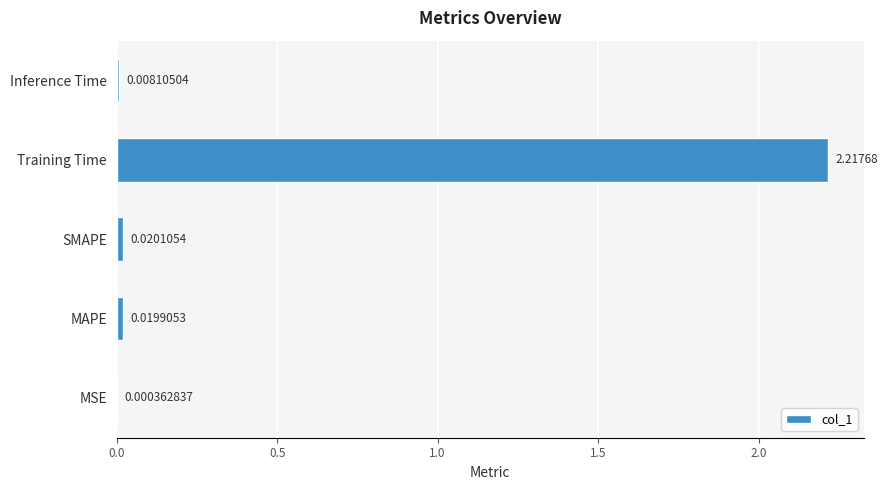

Between MSE and Inference Time, which is larger?

Inference Time